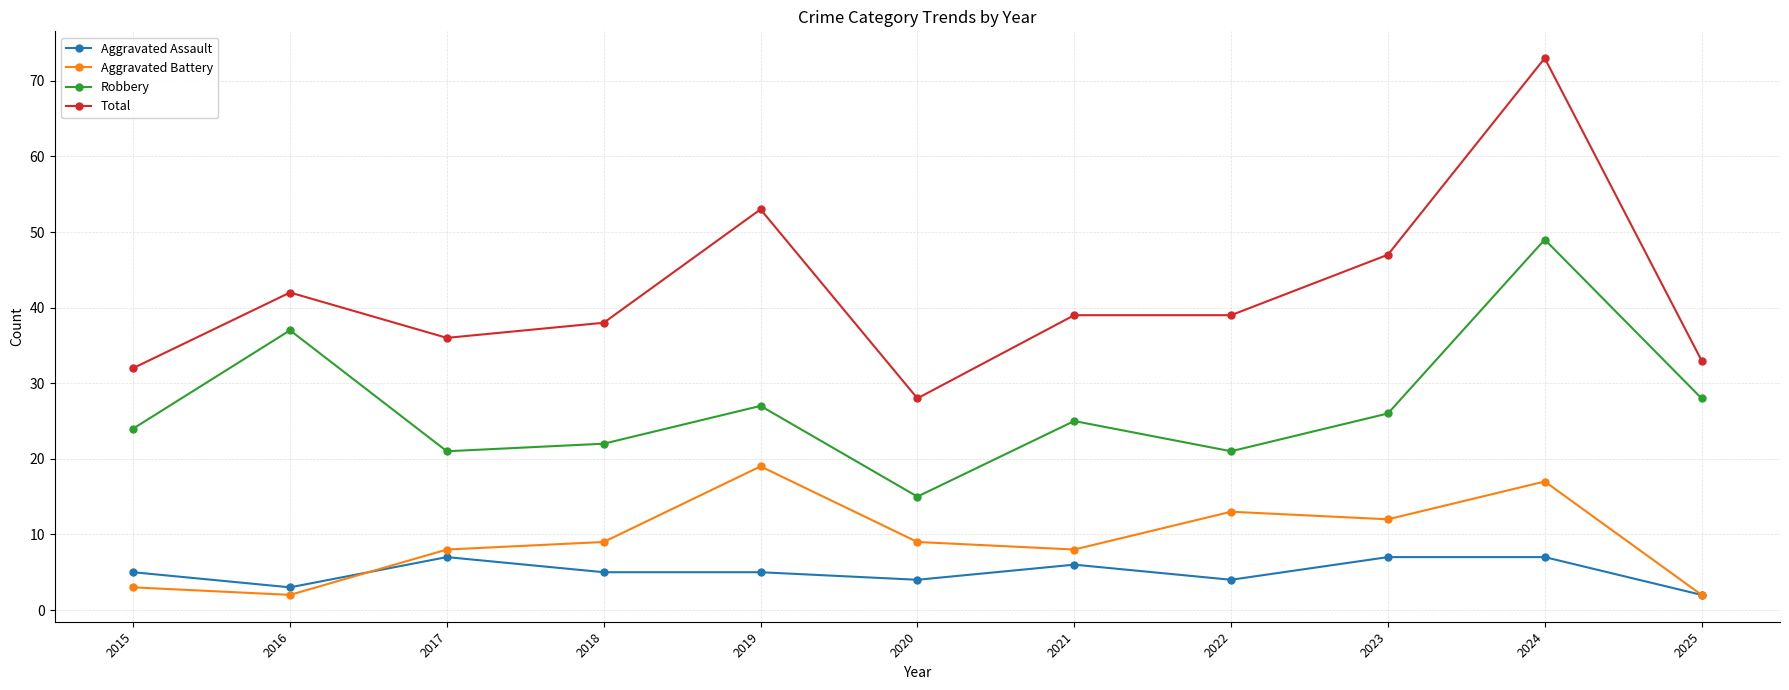

What is the total value across all series at 2019?

104